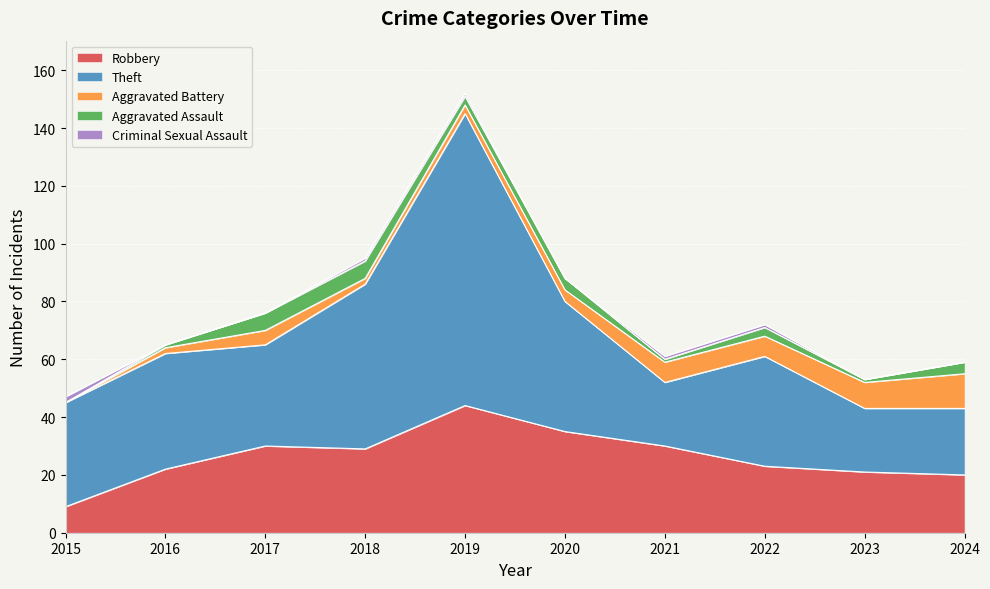

True or false: Aggravated Battery has a value of 7 at 2017.

False